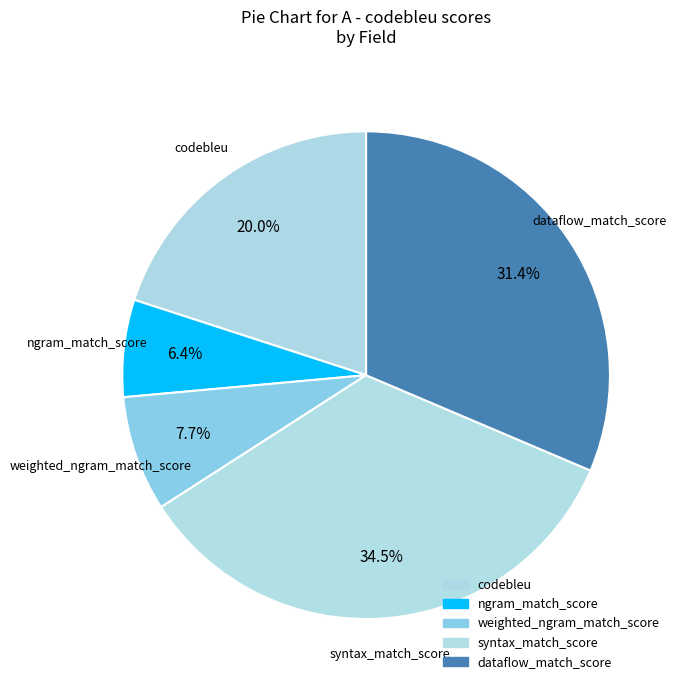

The ngram_match_score slice represents 1% of the pie. True or false?

False